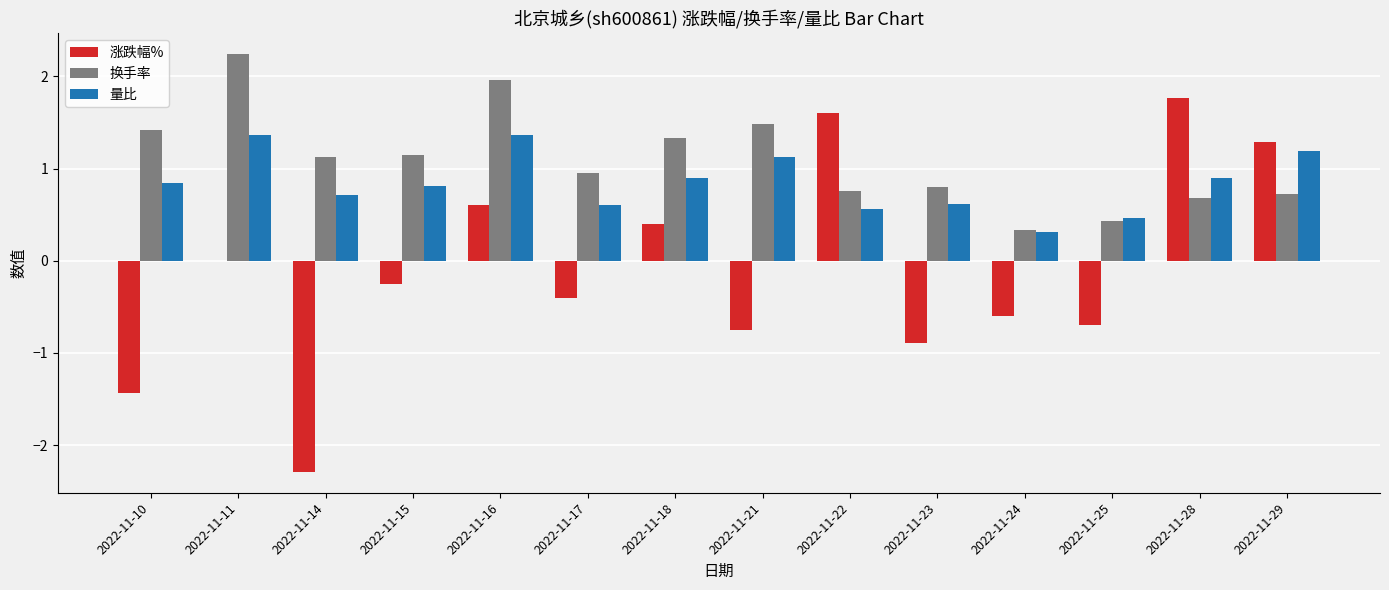

How many data points in 换手率 are above 1?

7